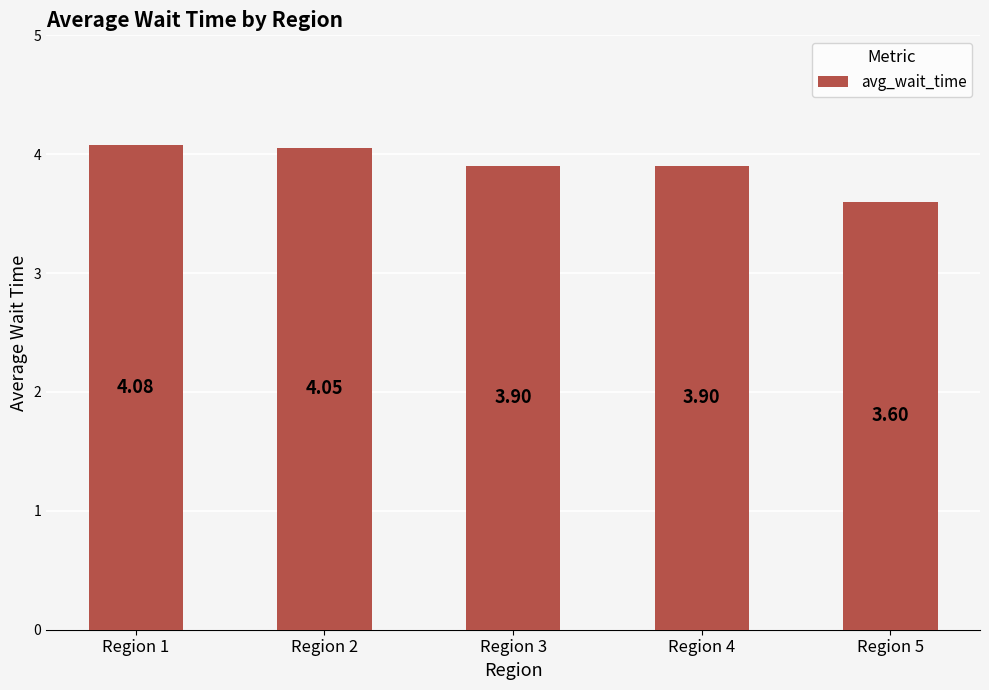

What is the average value?

3.9